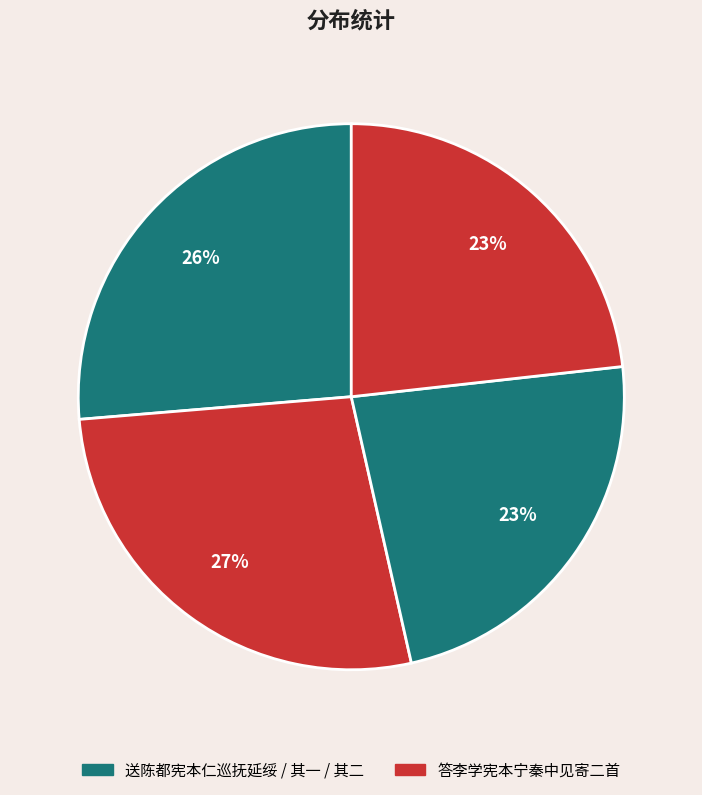

Count the number of slices in the pie.

4